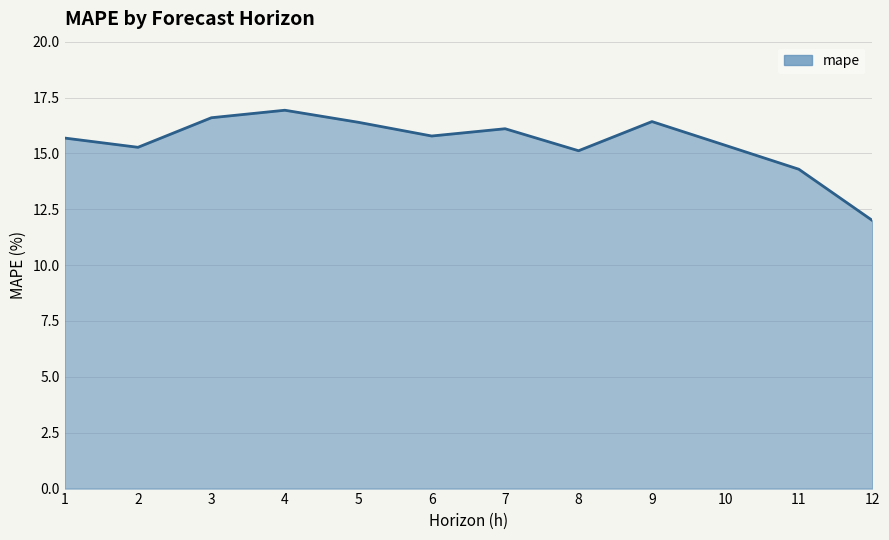

At which label does the data first exceed 15?

1